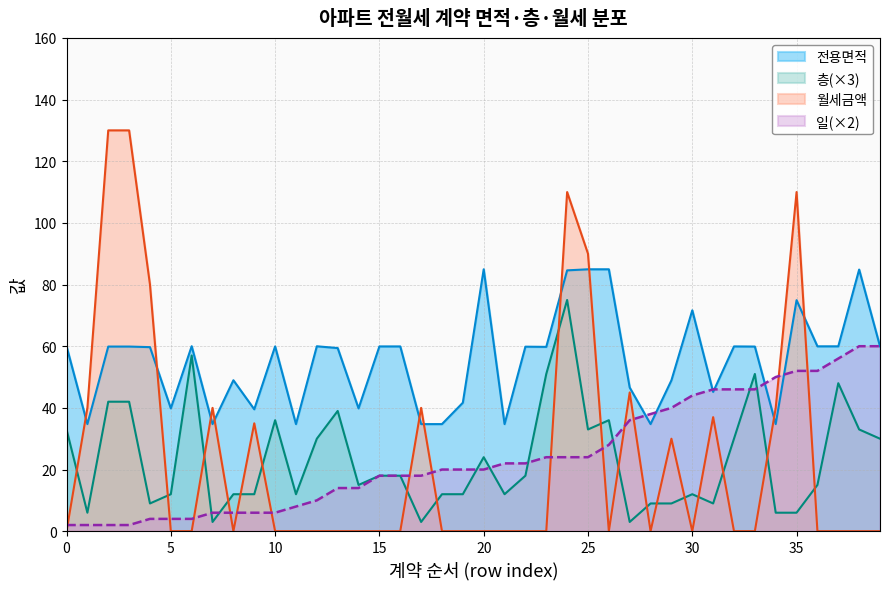

Reading right to left, extract all data points from this chart.

전용면적: 60.0	84.9	60.0	60.0	74.9	34.7	59.9	59.9	45.2	71.6	48.9	34.7	46.6	84.9	84.9	84.6	59.8	59.9	34.7	84.9	41.7	34.7	34.7	59.9	59.9	39.8	59.4	60.0	34.7	59.9	39.5	49.0	34.7	60.0	39.8	59.7	59.9	59.9	34.7	60.0
월세금액: 0.0	0.0	0.0	0.0	110.0	40.0	0.0	0.0	37.0	0.0	30.0	0.0	45.0	0.0	90.0	110.0	0.0	0.0	0.0	0.0	0.0	0.0	40.0	0.0	0.0	0.0	0.0	0.0	0.0	0.0	35.0	0.0	40.0	0.0	0.0	80.0	130.0	130.0	40.0	0.0
층: 30.0	33.0	48.0	15.0	6.0	6.0	51.0	30.0	9.0	12.0	9.0	9.0	3.0	36.0	33.0	75.0	51.0	18.0	12.0	24.0	12.0	12.0	3.0	18.0	18.0	15.0	39.0	30.0	12.0	36.0	12.0	12.0	3.0	57.0	12.0	9.0	42.0	42.0	6.0	33.0
일: 60.0	60.0	56.0	52.0	52.0	50.0	46.0	46.0	46.0	44.0	40.0	38.0	36.0	28.0	24.0	24.0	24.0	22.0	22.0	20.0	20.0	20.0	18.0	18.0	18.0	14.0	14.0	10.0	8.0	6.0	6.0	6.0	6.0	4.0	4.0	4.0	2.0	2.0	2.0	2.0